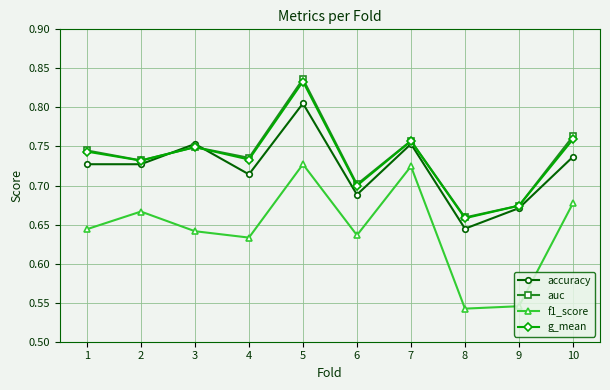

At how many categories does at least one series exceed 0?

10